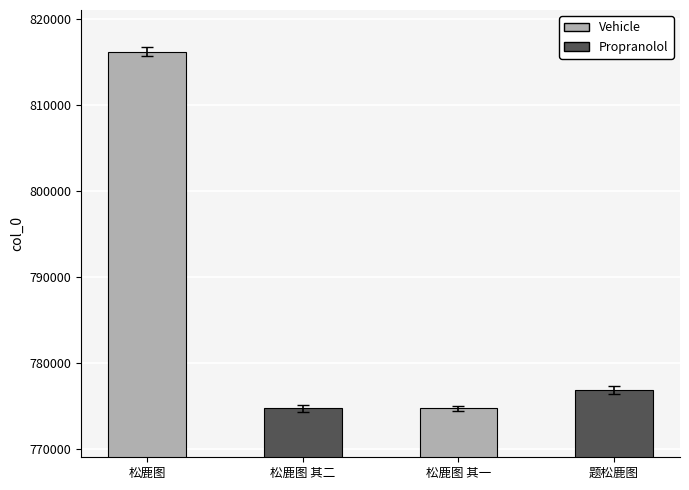

The value at 题松鹿图 is 1151472. True or false?

False